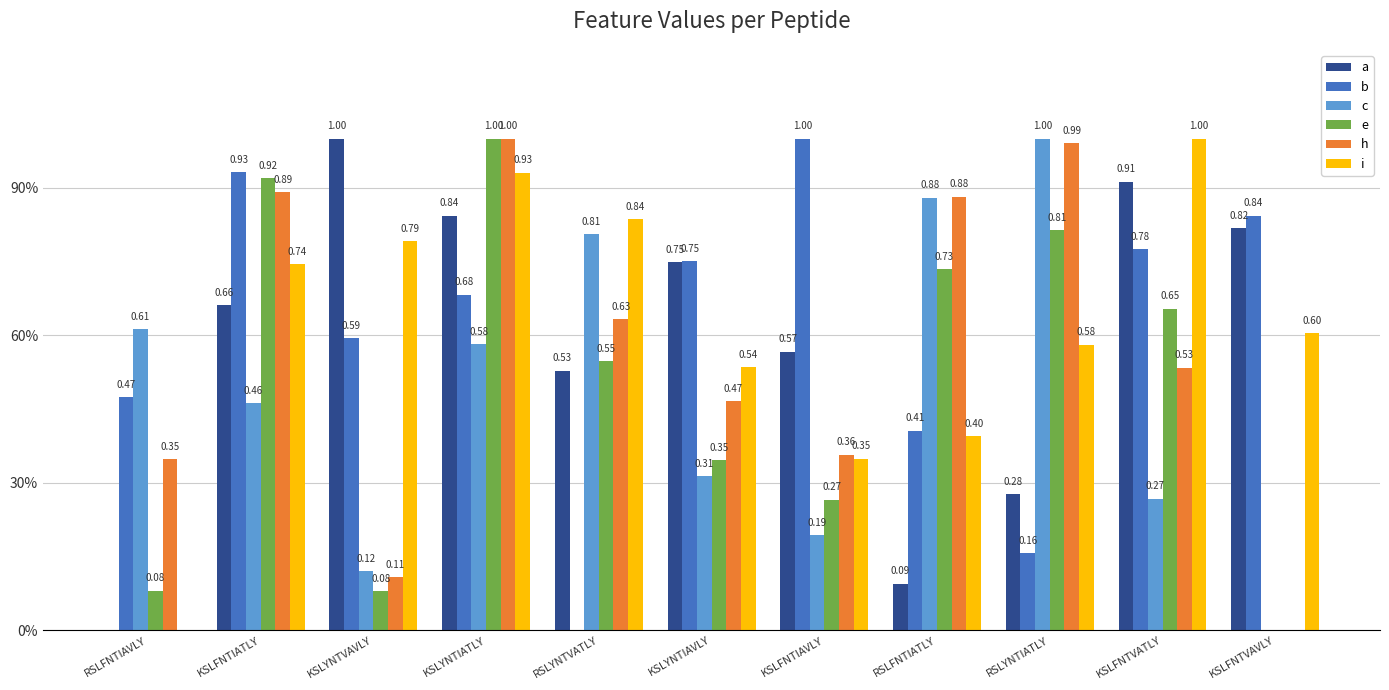

What are all the series names shown in the legend?

a, b, c, e, h, i